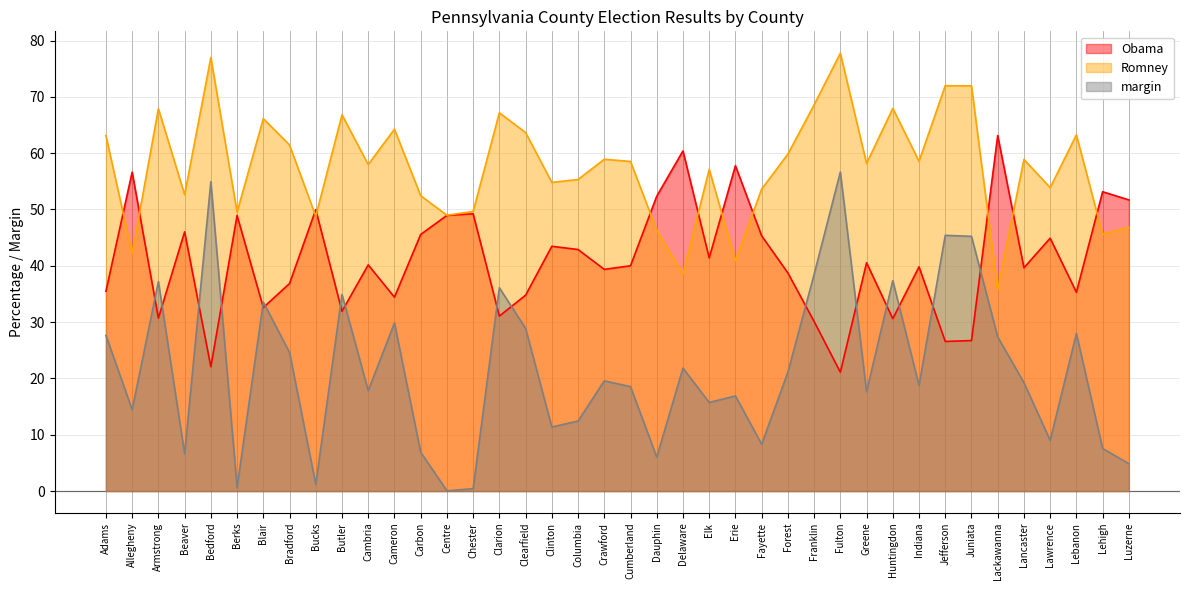

What is the total value across all series at Delaware?

120.8